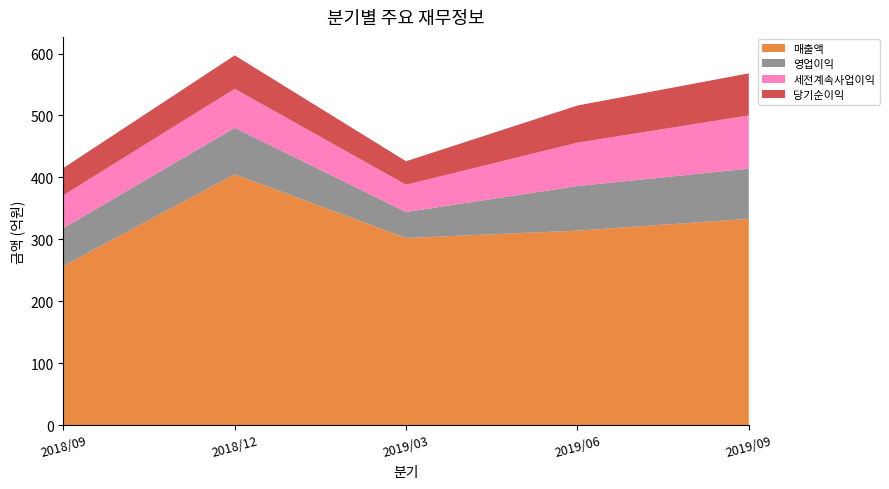

Reading right to left, list all the values displayed in this chart.

매출액: 333	314	302	405	257
영업이익: 81	72	42	75	61
세전계속사업이익: 86	70	44	63	53
당기순이익: 68	60	38	54	44